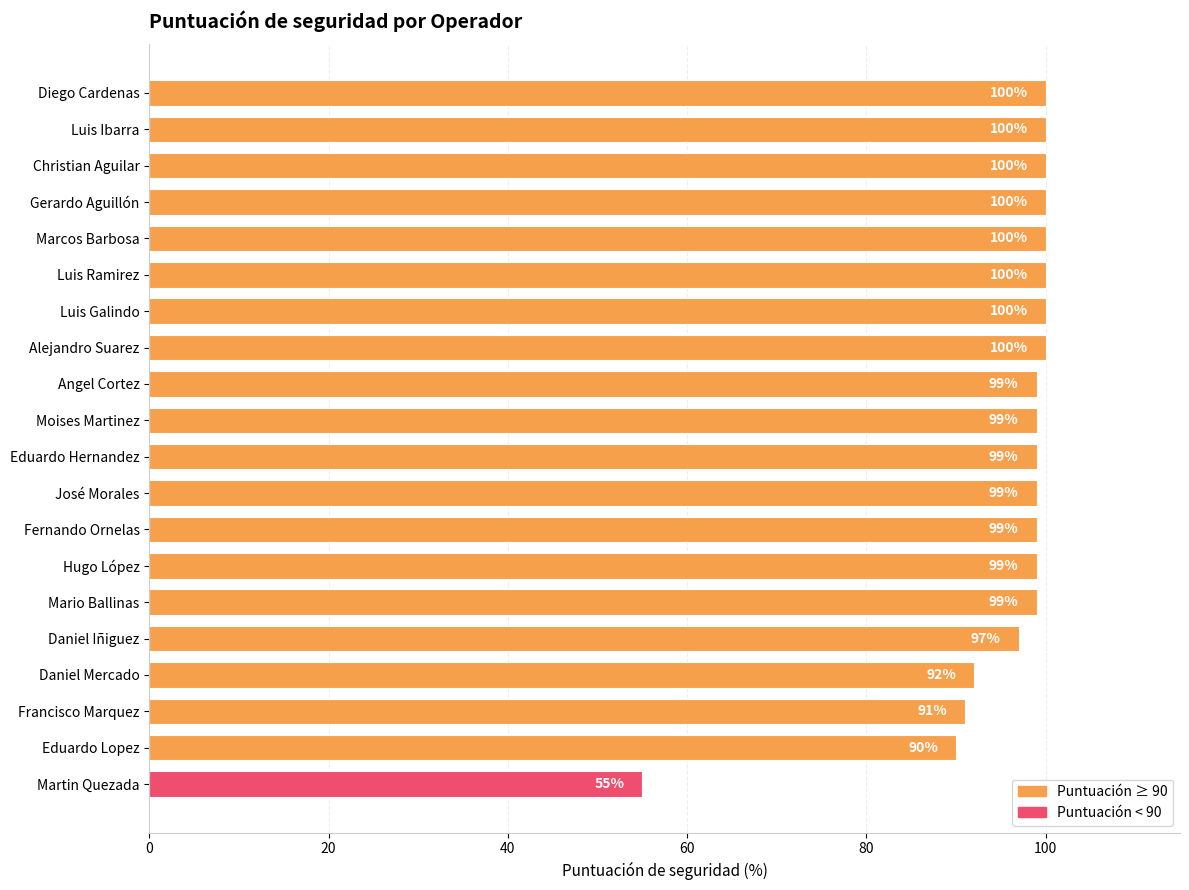

Reading top to bottom, transcribe all the data shown in this chart.

100	100	100	100	100	100	100	100	99	99	99	99	99	99	99	97	92	91	90	55